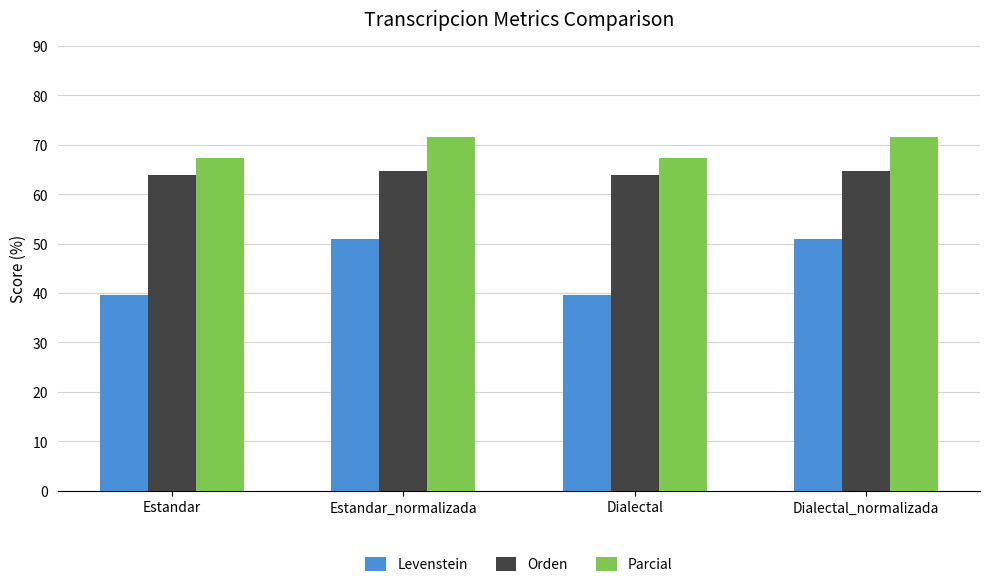

At how many categories does at least one series exceed 63?

4